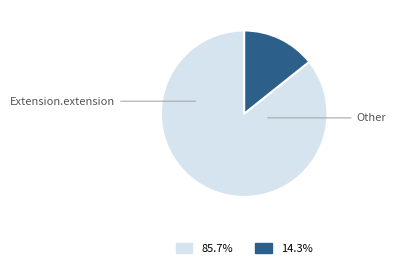

What is the majority slice?

Extension.extension